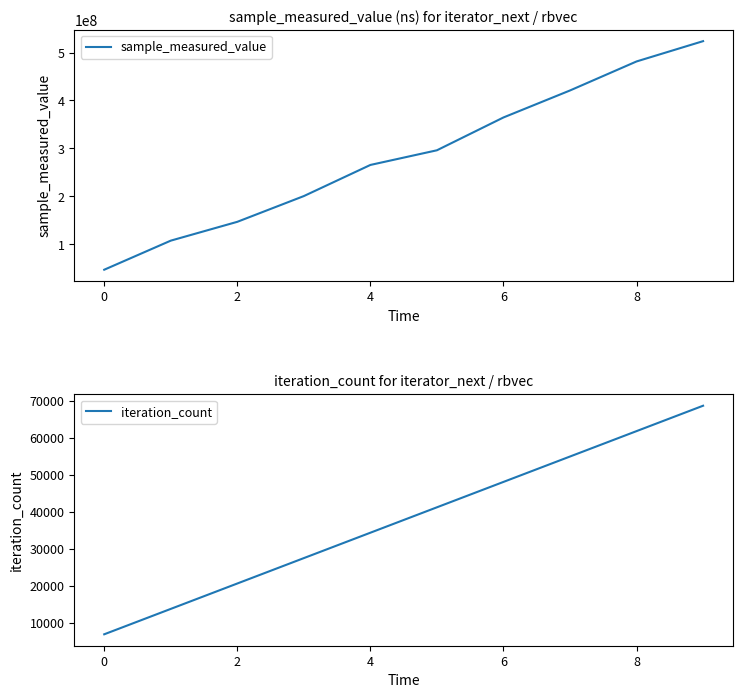

Which category has the lowest value in the iteration_count series?

0